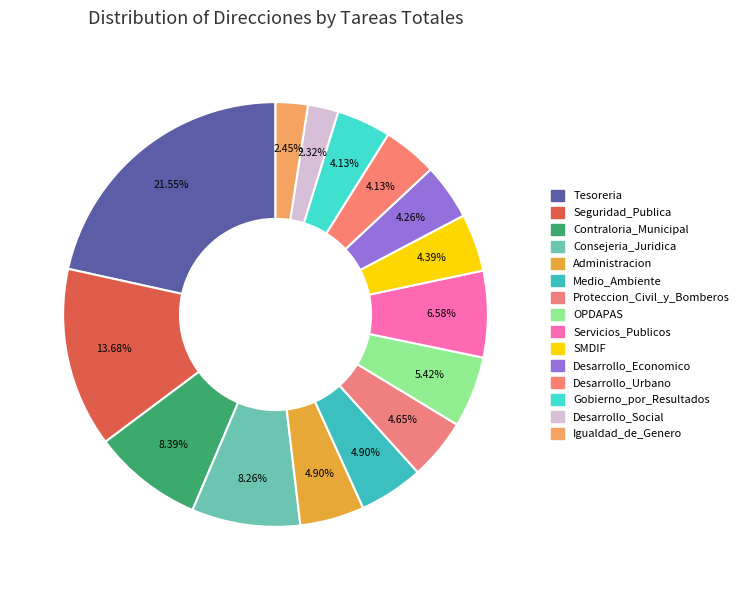

Count the number of slices in the pie.

15